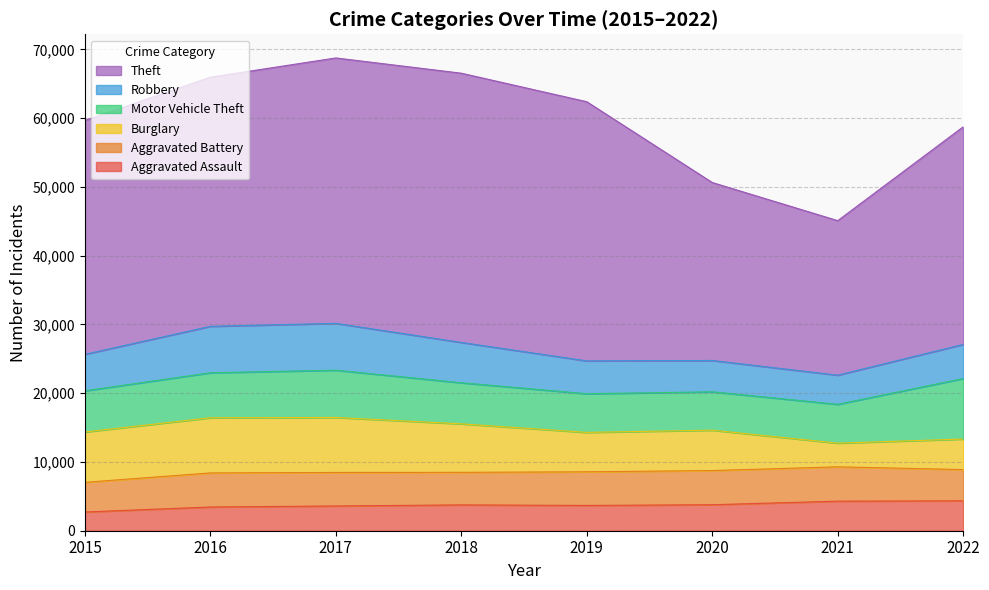

Rank the series by their maximum value, from lowest to highest.

Aggravated Assault, Aggravated Battery, Robbery, Burglary, Motor Vehicle Theft, Theft